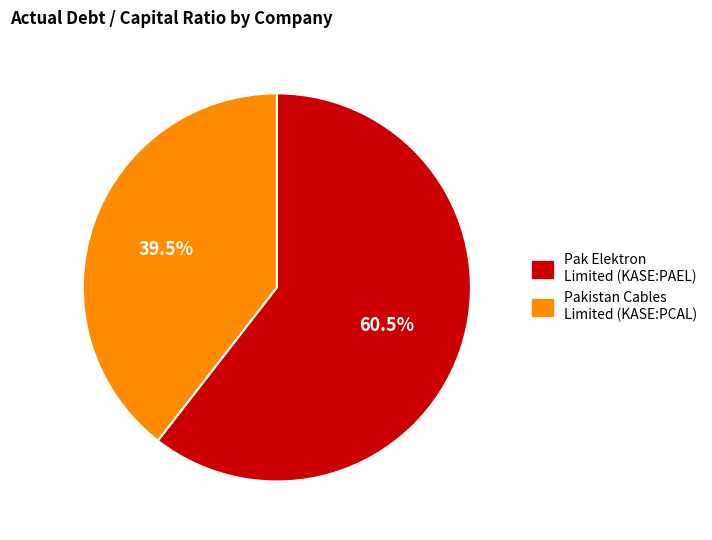

To the nearest percent, what is the difference between the Pakistan Cables Limited (KASE:PCAL) and Pak Elektron Limited (KASE:PAEL) slice percentages?

21%